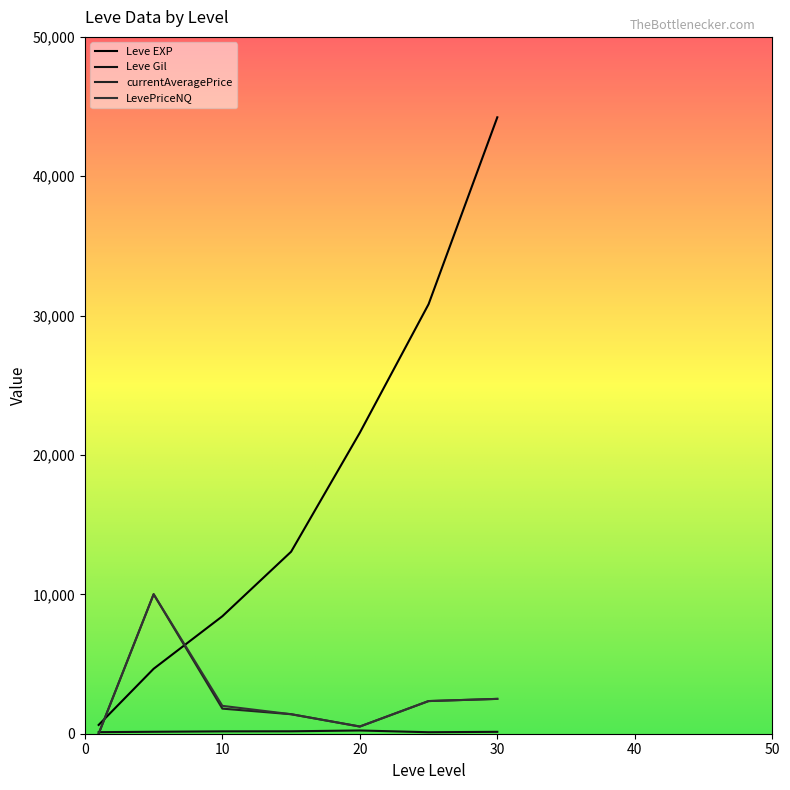

Reading left to right, transcribe all the data shown in this chart.

Leve EXP: 630	4660	8430	13060	21600	30820	44230
Leve Gil: 112	140	170	174	232	107	136
currentAveragePrice: 0	10010	1800	1400	516	2343	2500
LevePriceNQ: 0	10010	2000	1400	516	2343	2500